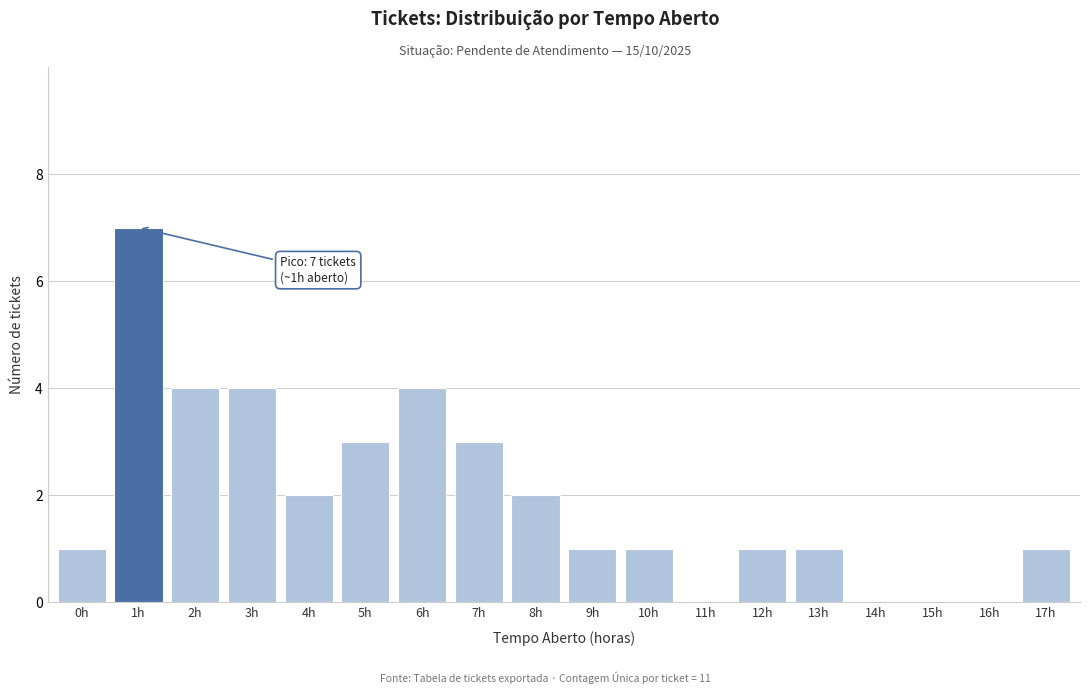

Reading left to right, extract all data points from this chart.

0h=1	1h=7	2h=4	3h=4	4h=2	5h=3	6h=4	7h=3	8h=2	9h=1	10h=1	11h=0	12h=1	13h=1	14h=0	15h=0	16h=0	17h=1